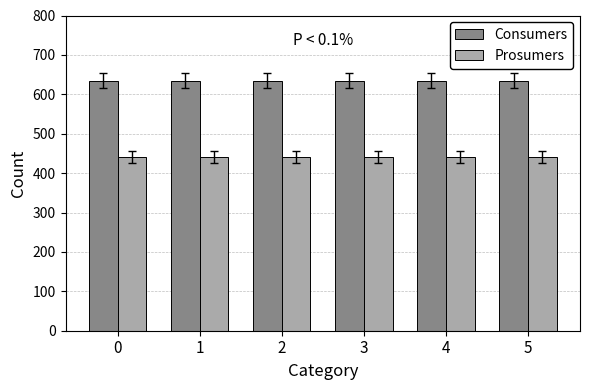

What is the sum of all Consumers values?

3810